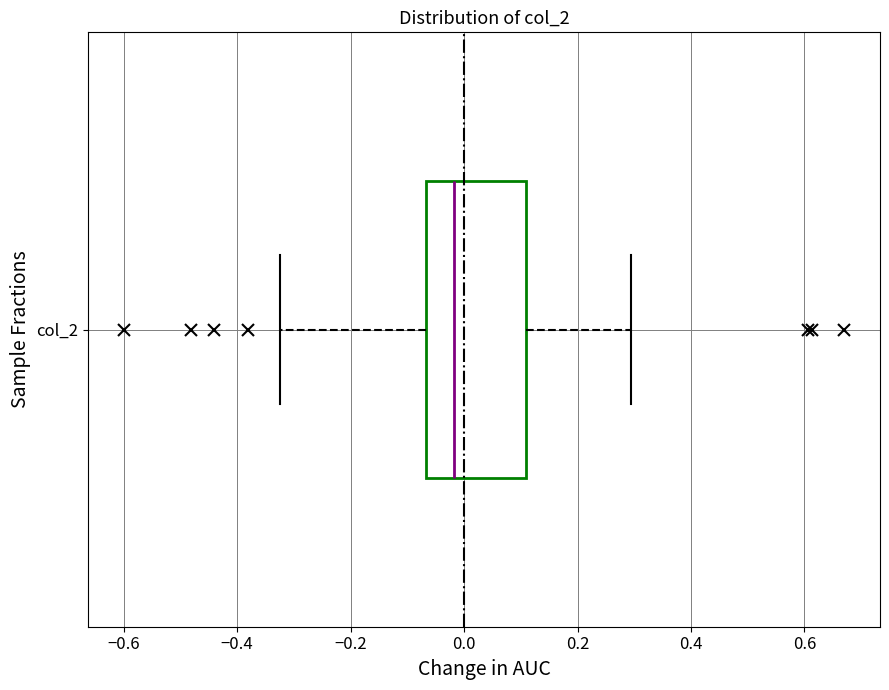

Read this box plot against the x-axis: the position of the median line, the range covered by the box, and the ends of both whiskers. The values are not printed on the chart, so give them approximately, as read against the axis.

median -0.02, box -0.06 to 0.10, whiskers -0.32 to 0.30